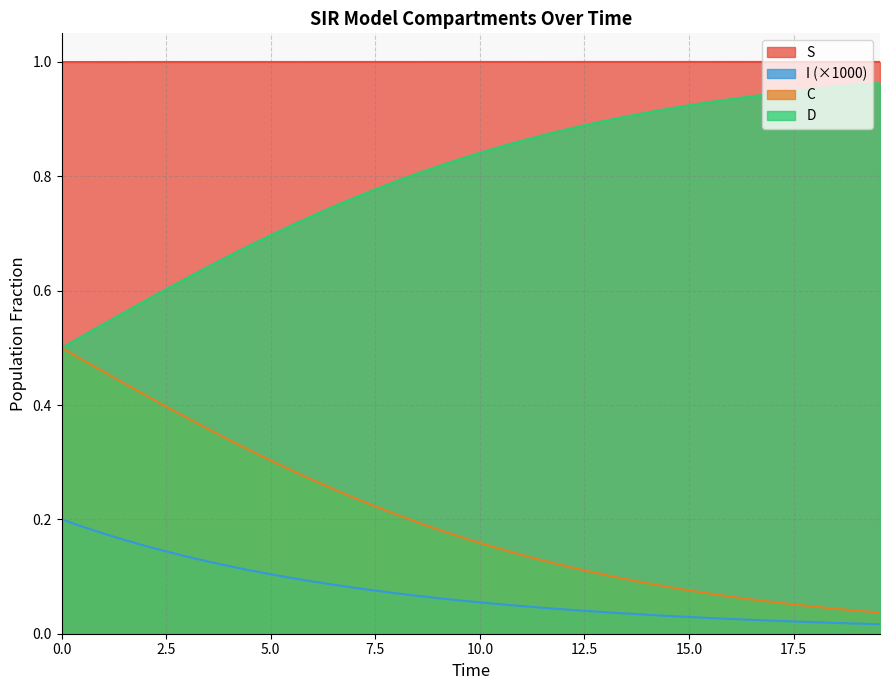

True or false: I (×1000) and S intersect in this chart.

False